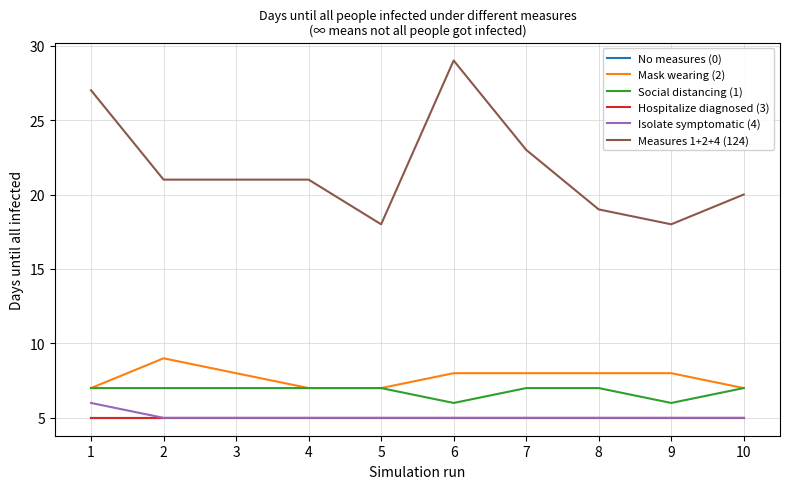

What is the maximum value for Measures 1+2+4 (124)?

29